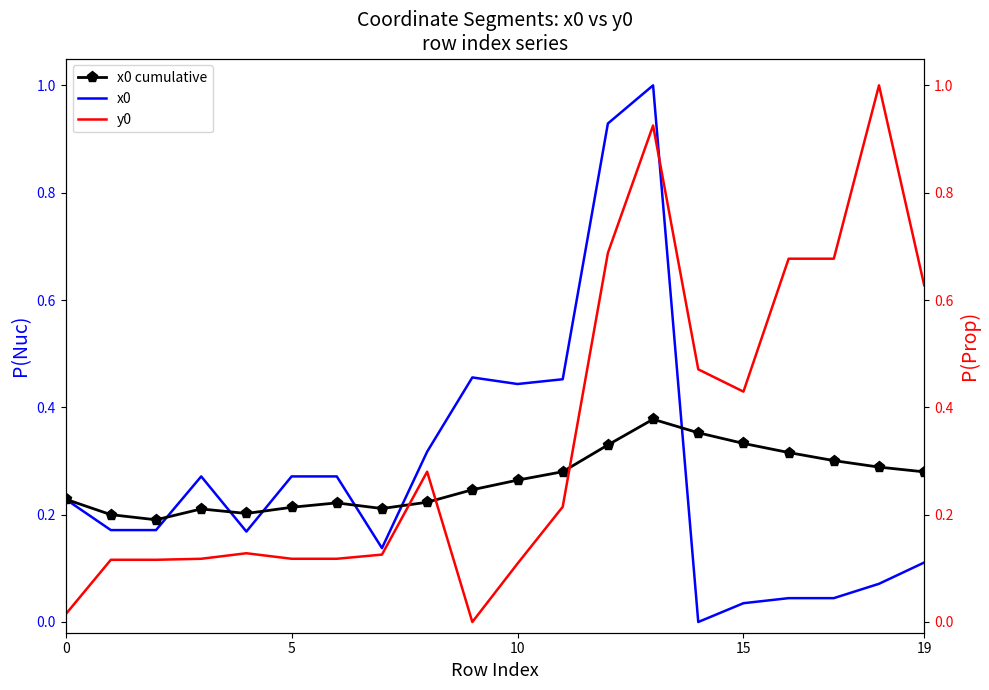

Which series has the widest spread of values?

x0